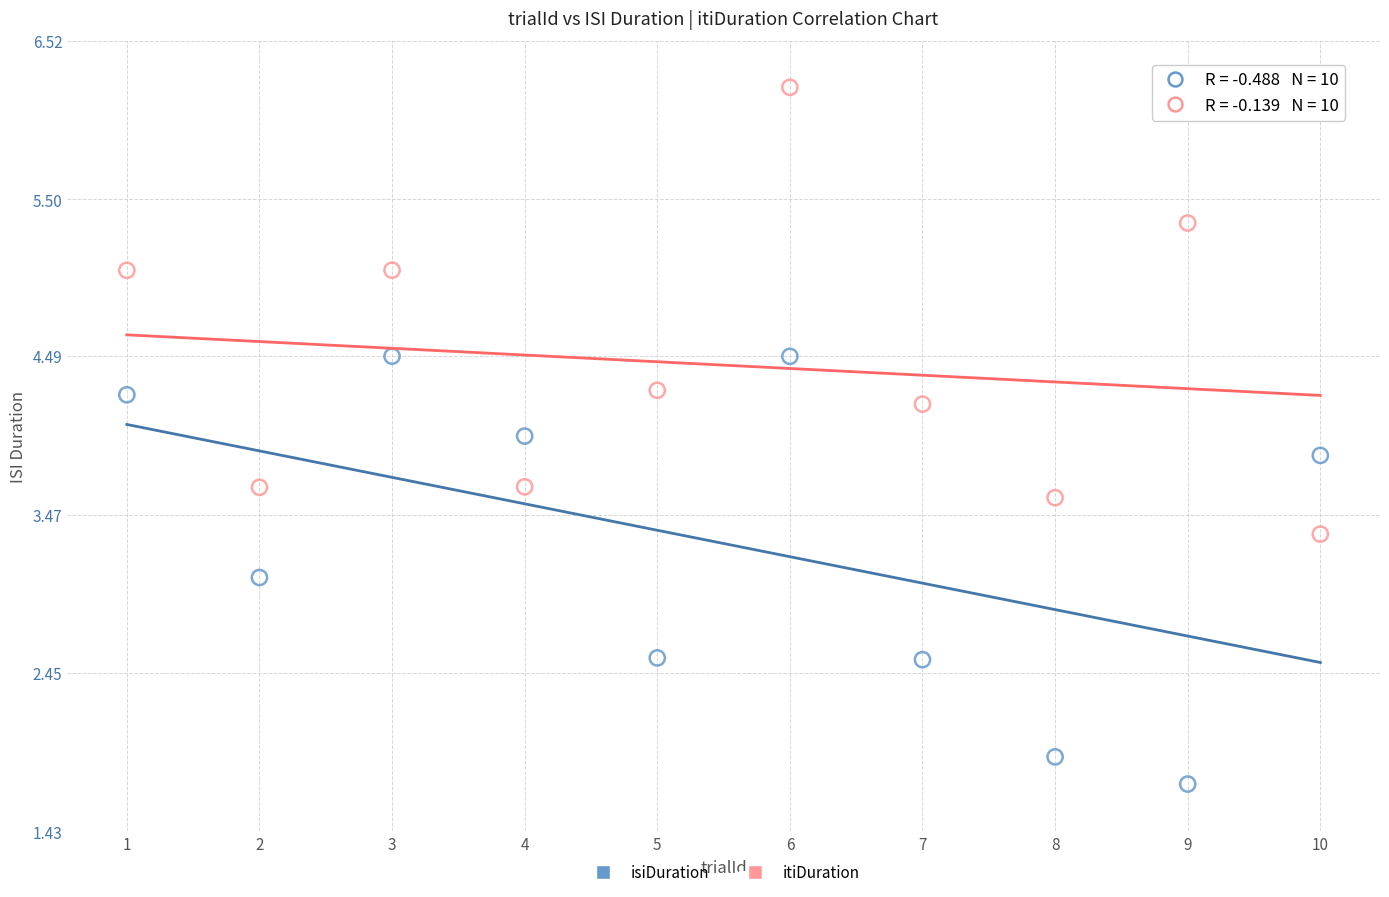

What is the X range (max minus min) for the scatter plot?

9.0